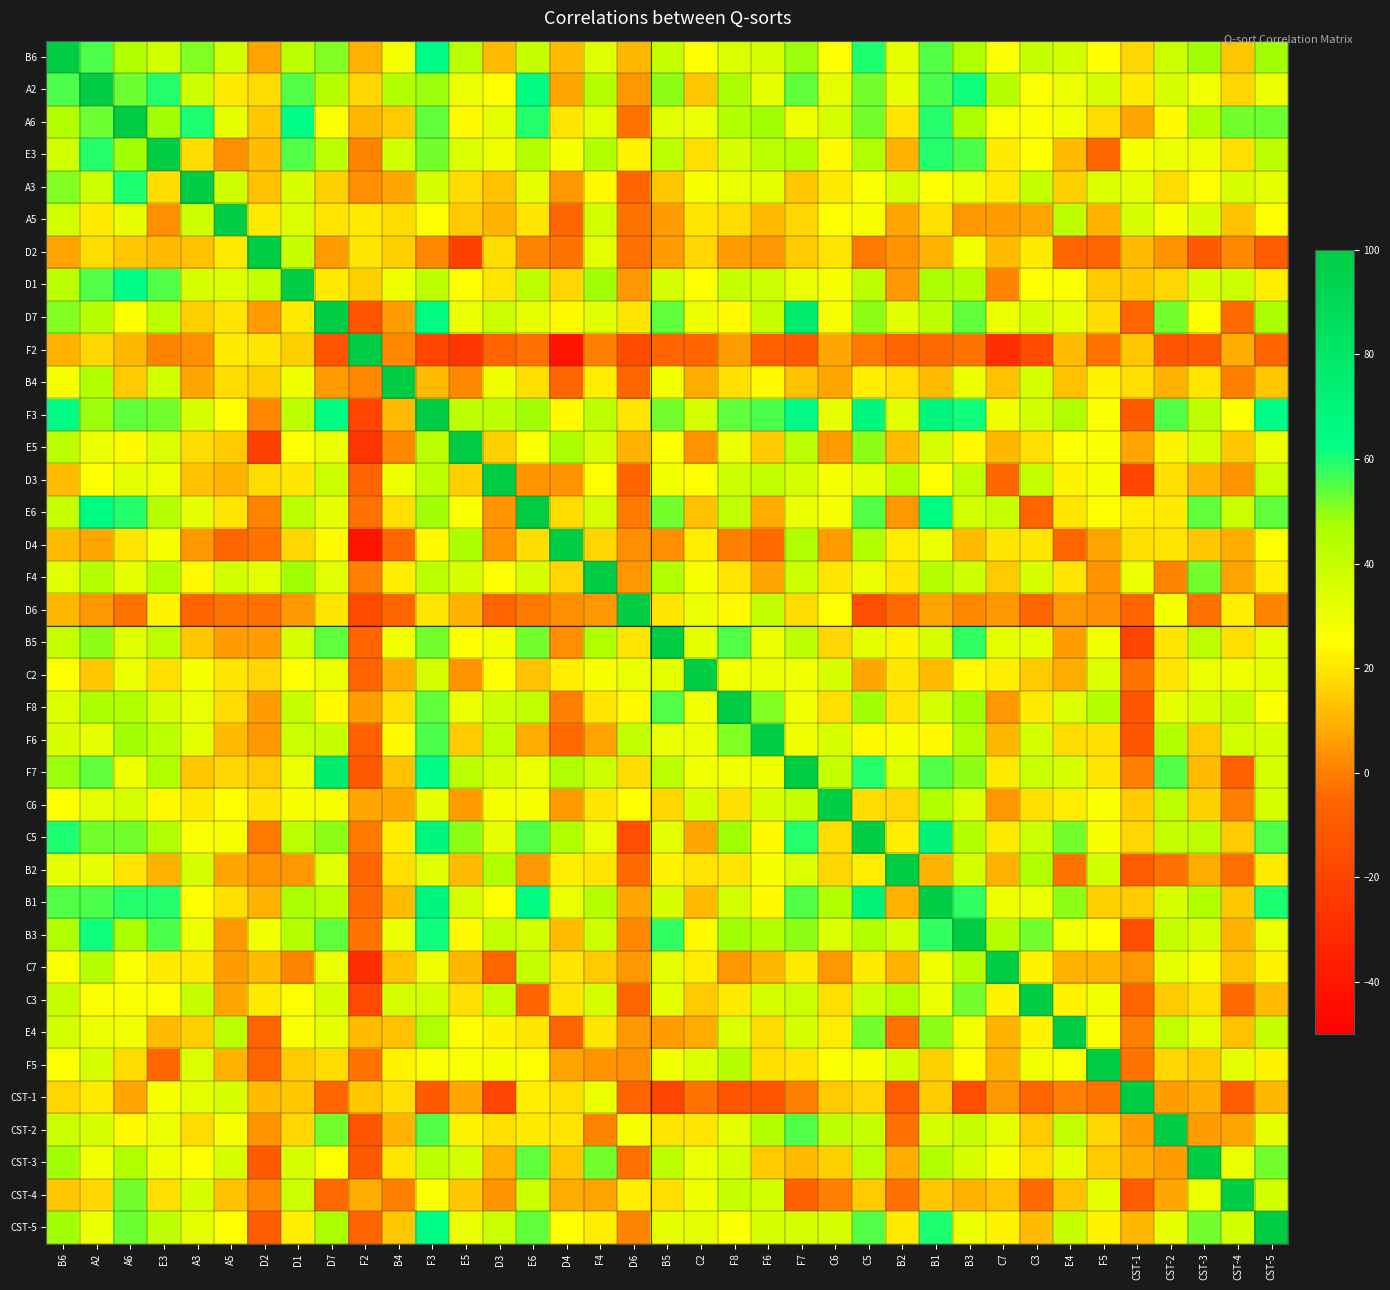

What is the total value across all series at D4?

584